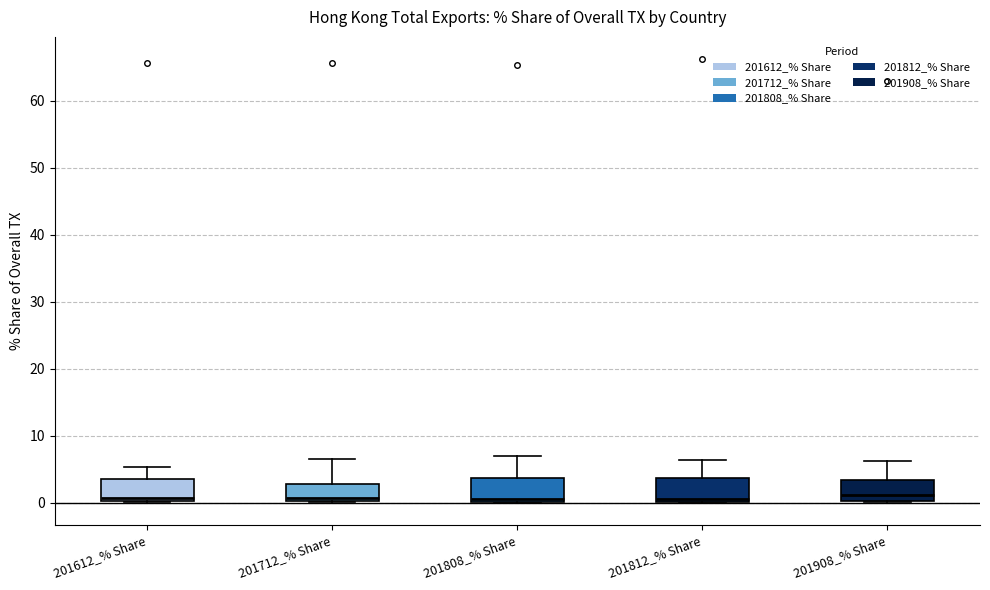

Reading left to right, read every box against the y-axis: the position of its median line, the range the box covers, and the ends of its whiskers. The values are not printed on the chart, so give them approximately, as read against the axis.

201612_% Share: median 1, box 0 to 4, whiskers 0 to 5
201712_% Share: median 1, box 0 to 3, whiskers 0 to 6
201808_% Share: median 1, box 0 to 4, whiskers 0 to 7
201812_% Share: median 1, box 0 to 4, whiskers 0 to 6
201908_% Share: median 1, box 0 to 3, whiskers 0 to 6